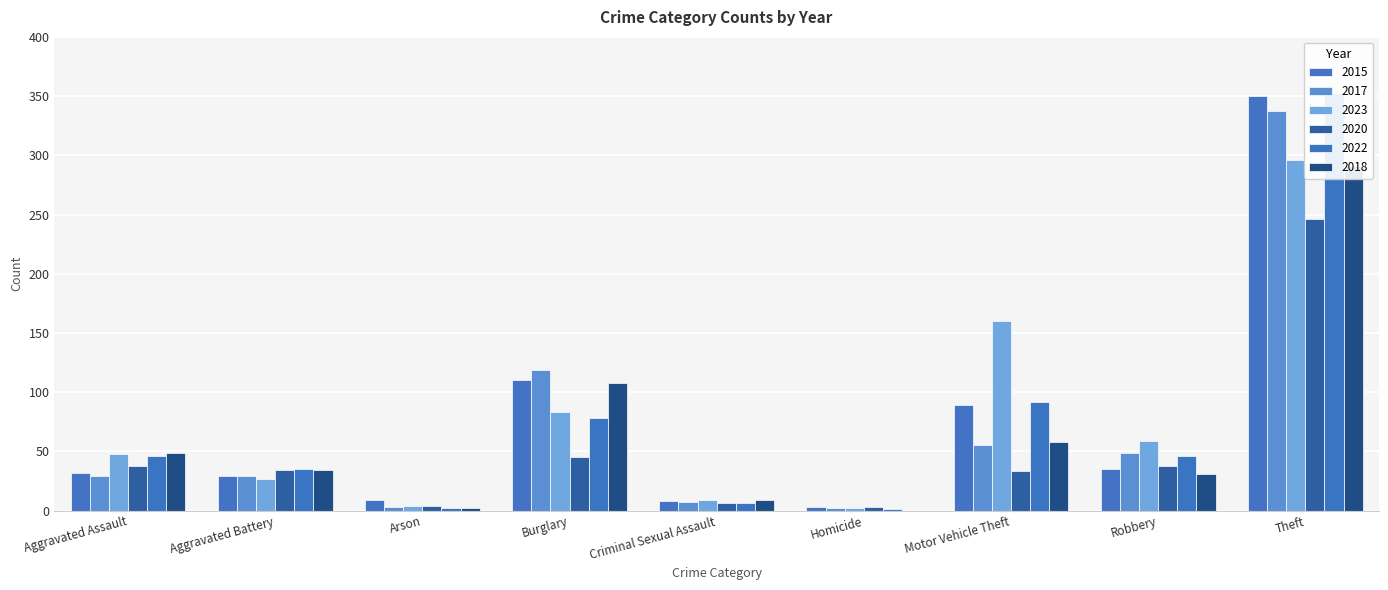

How many bars are there in each group?

6